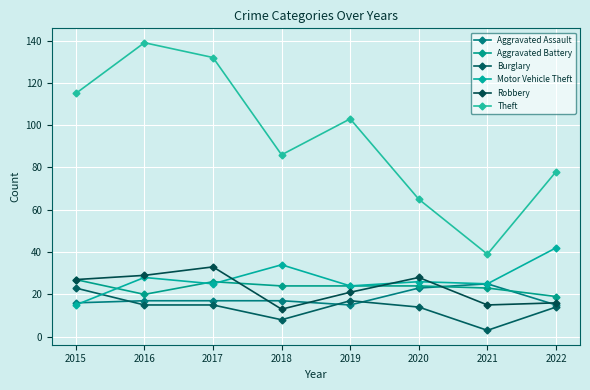

True or false: Burglary and Aggravated Battery intersect in this chart.

False